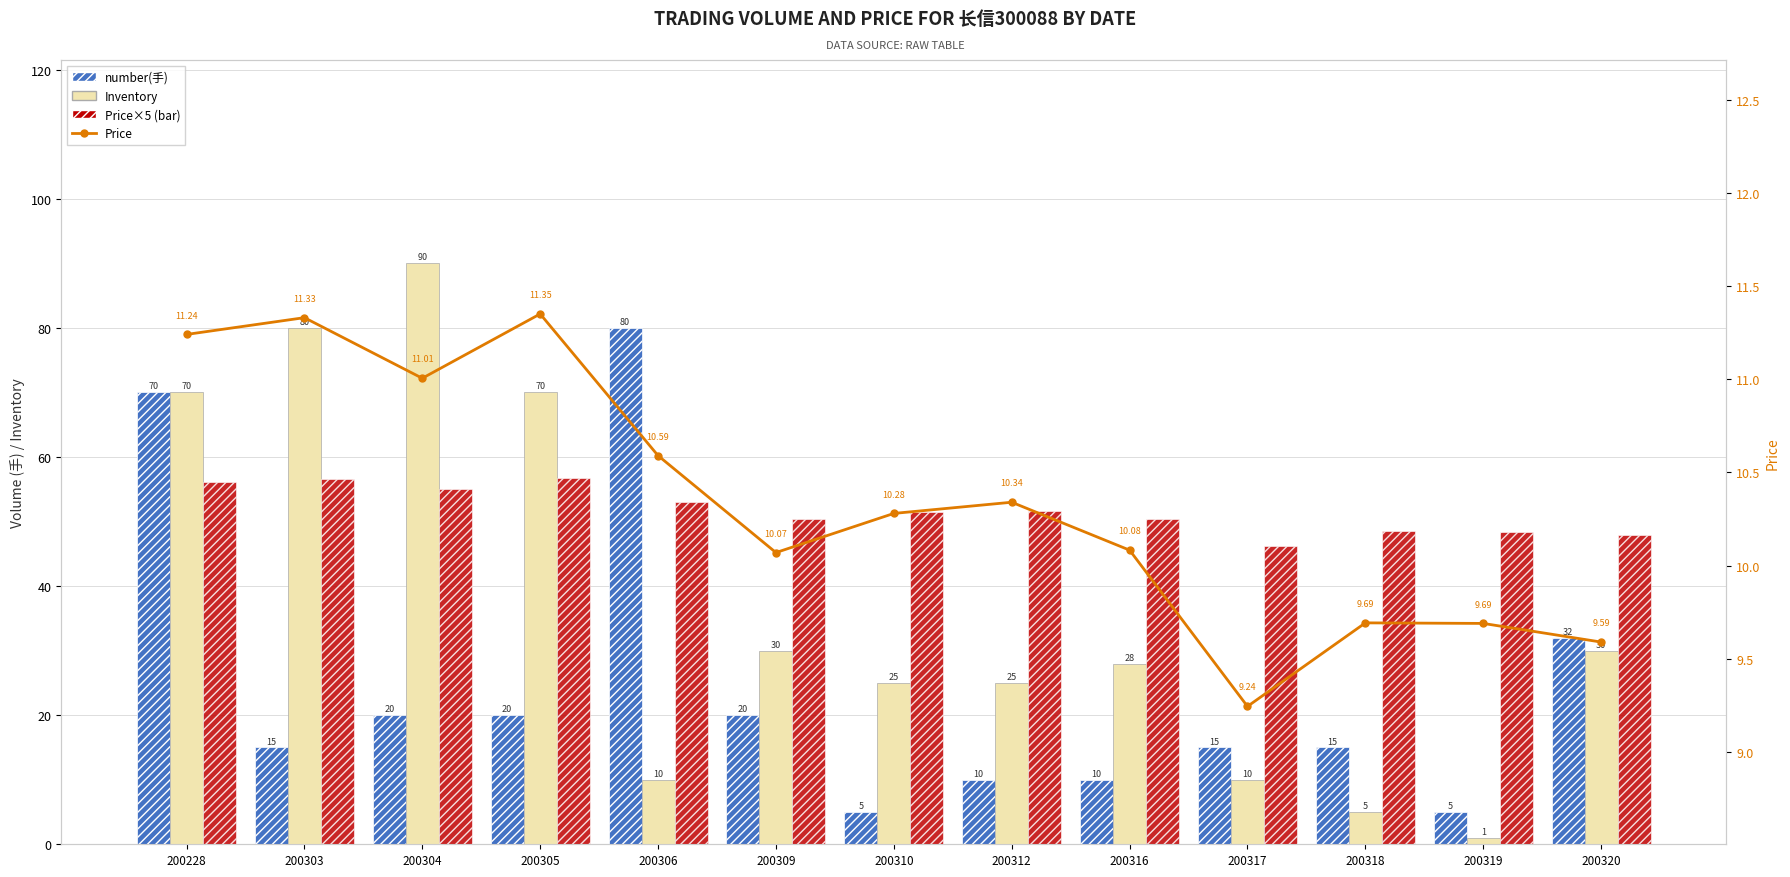

At 200305, list the series in order from largest to smallest.

Inventory, Price×5, number(手), Price